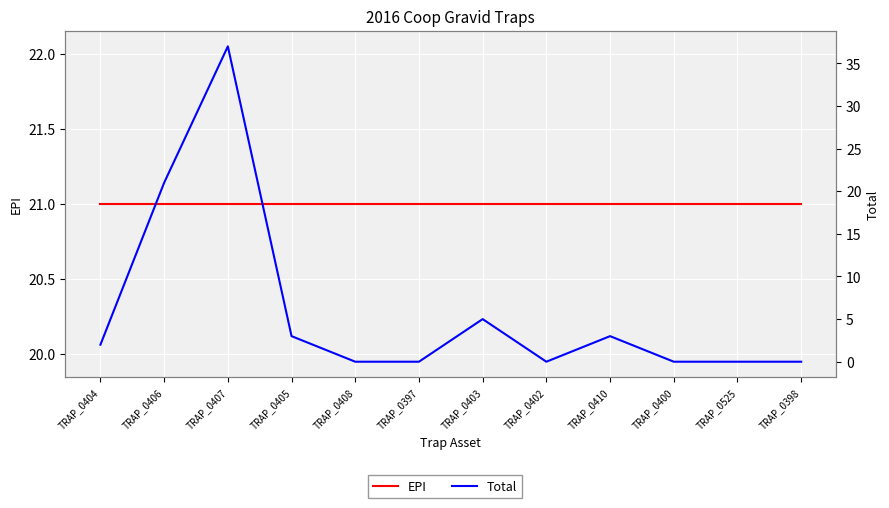

Is it true that Total equals -18 at TRAP_0398?

False